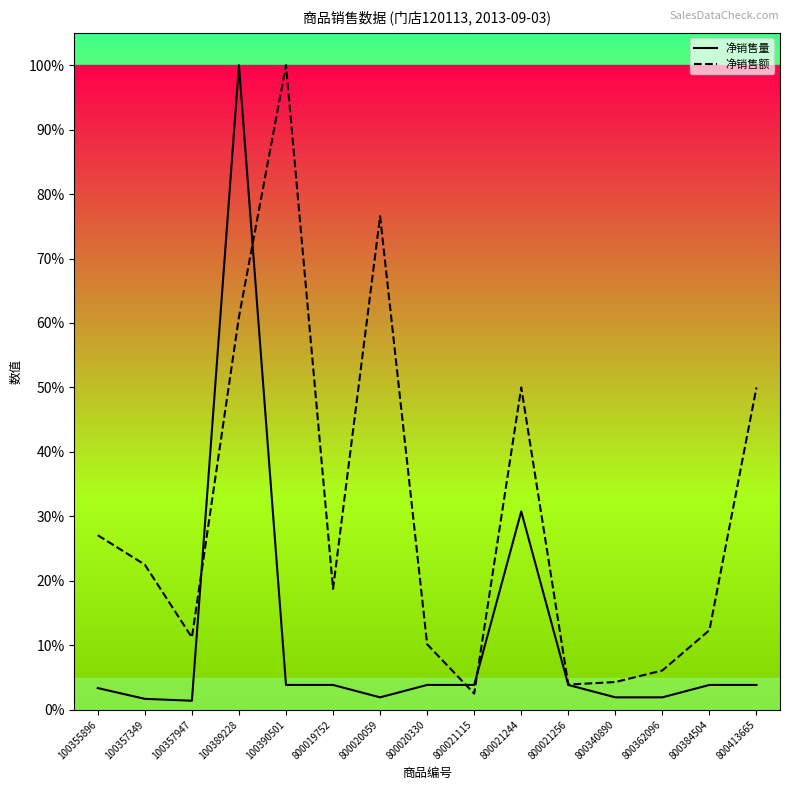

Does the chart have visible grid lines?

No